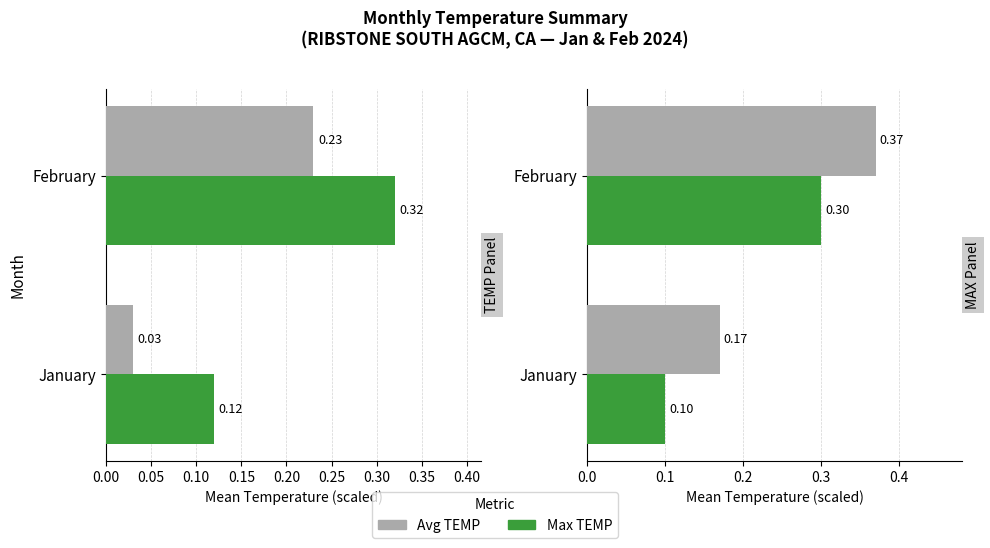

List the series in order of their overall mean, highest first.

Avg TEMP, Max TEMP